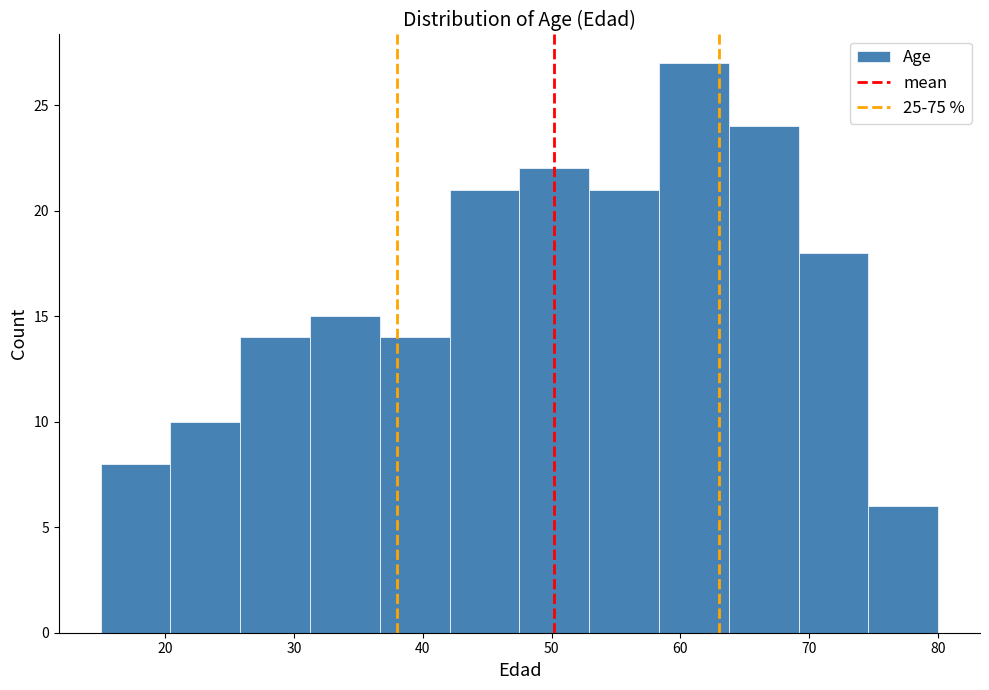

Over which range of the x-axis is the bar tallest?

58 to 64